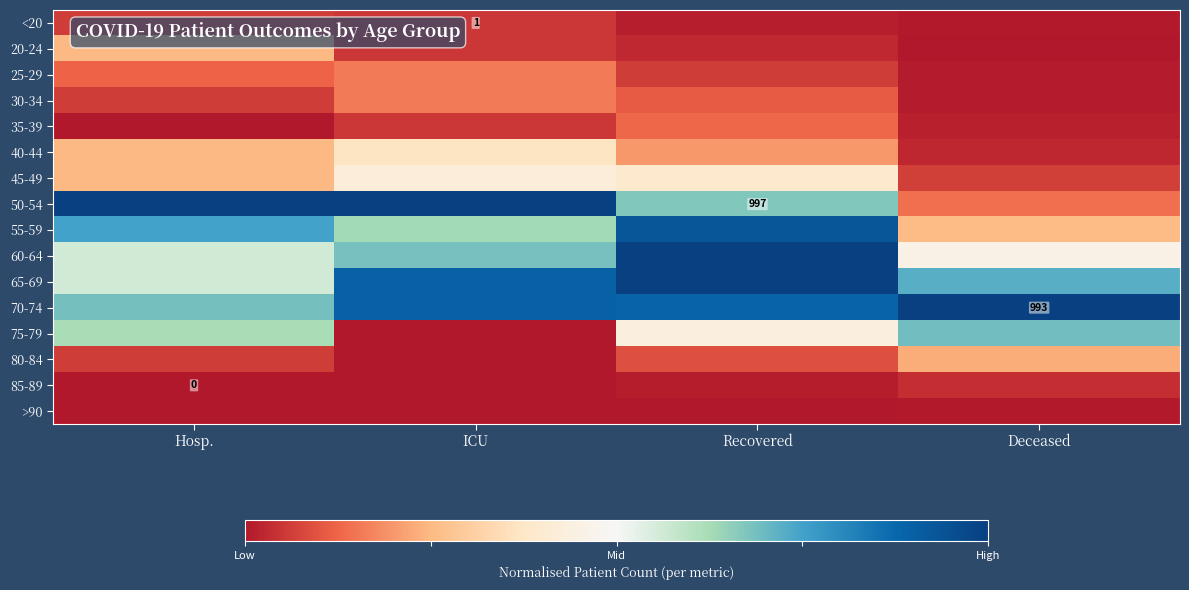

At how many categories does at least one series exceed 0?

4